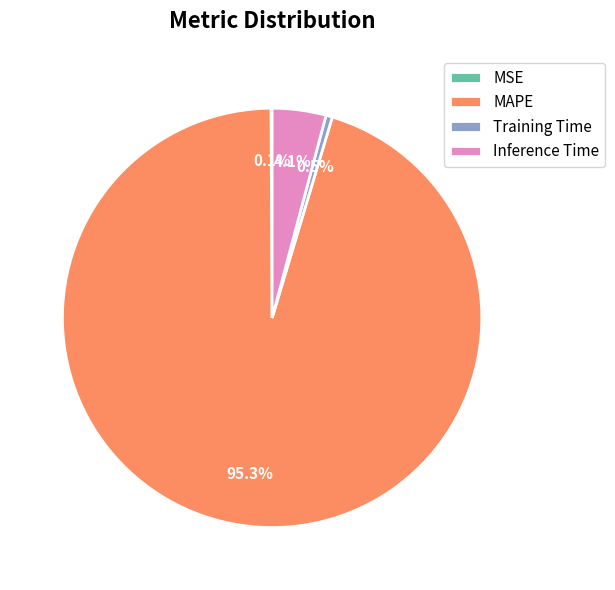

What portion of the pie excludes Inference Time?

95.9%